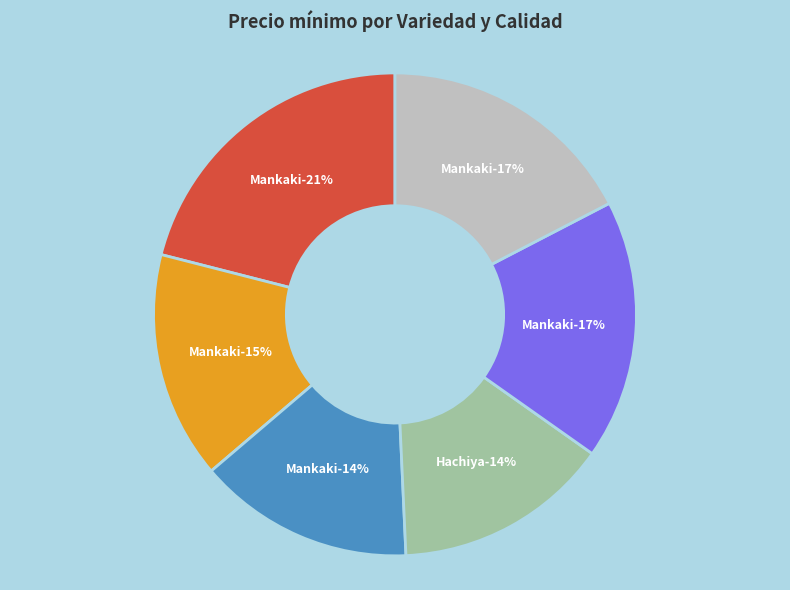

Does any single category account for the majority?

No